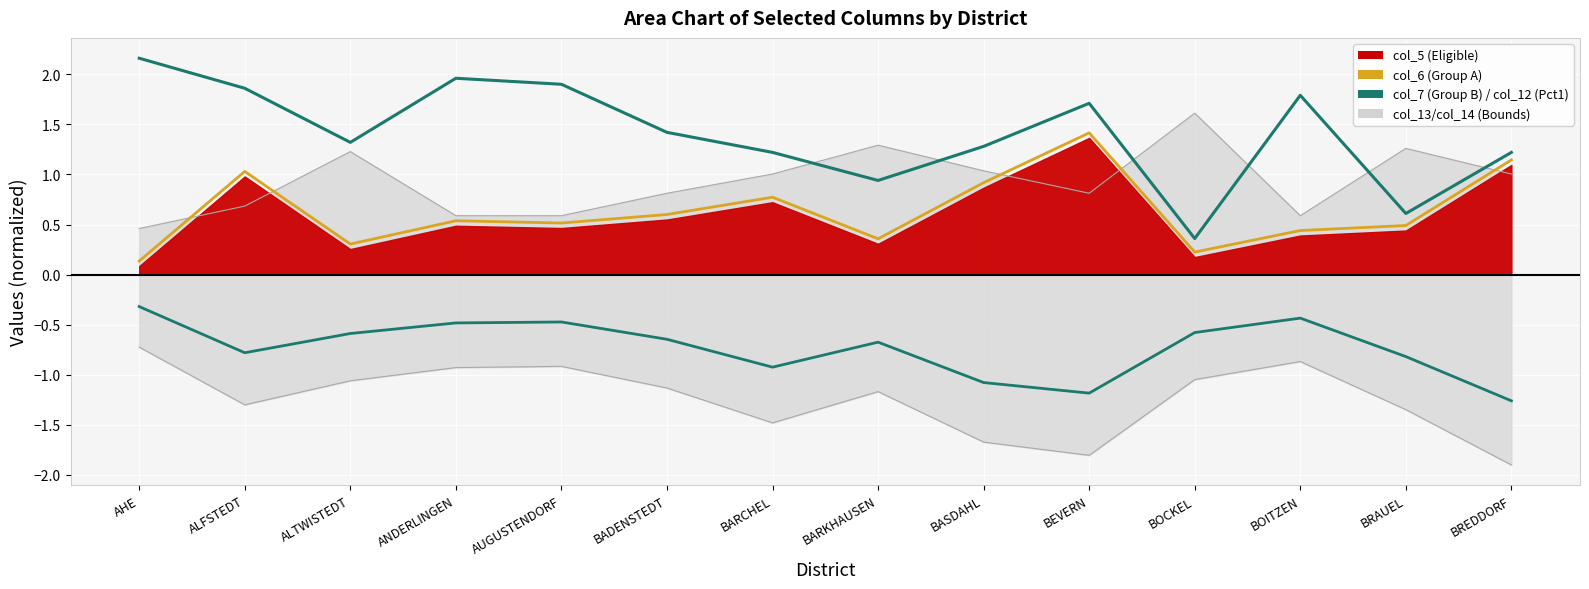

At how many categories does at least one series exceed 2?

1